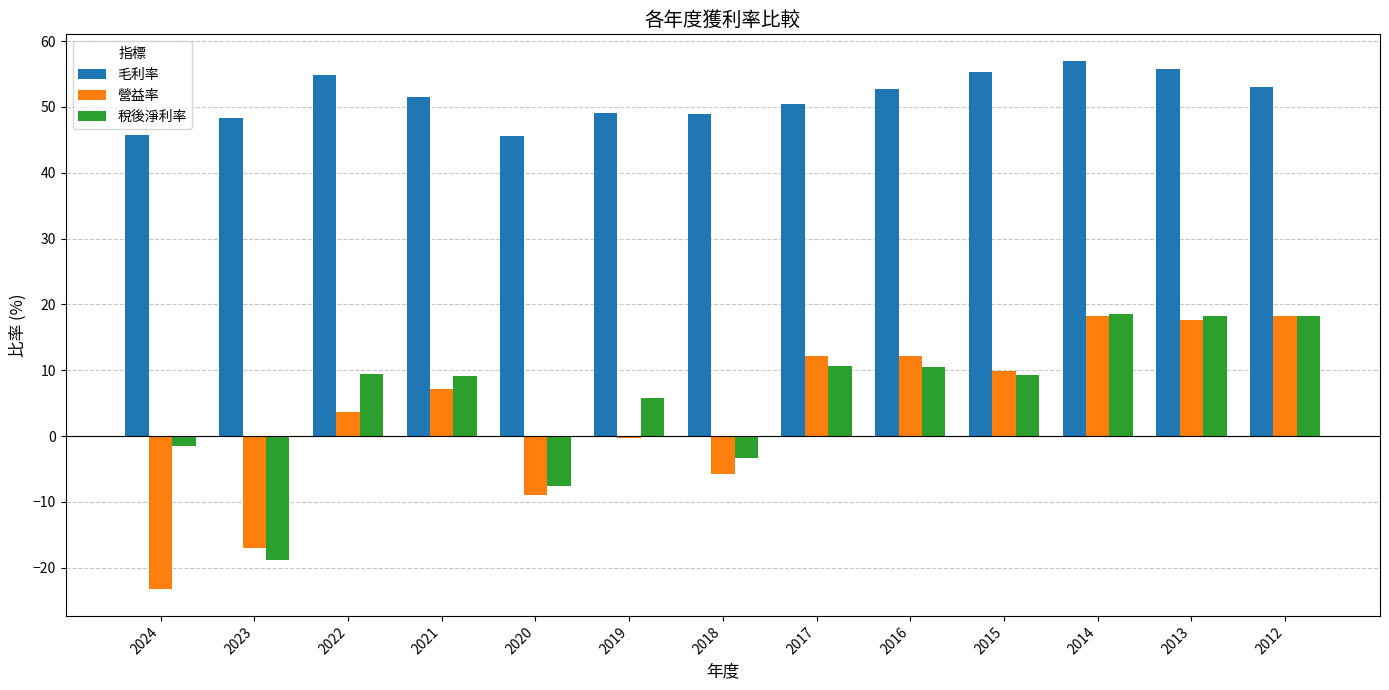

Is the value of 毛利率 at 2014 greater than the value of 營益率 at 2014?

Yes